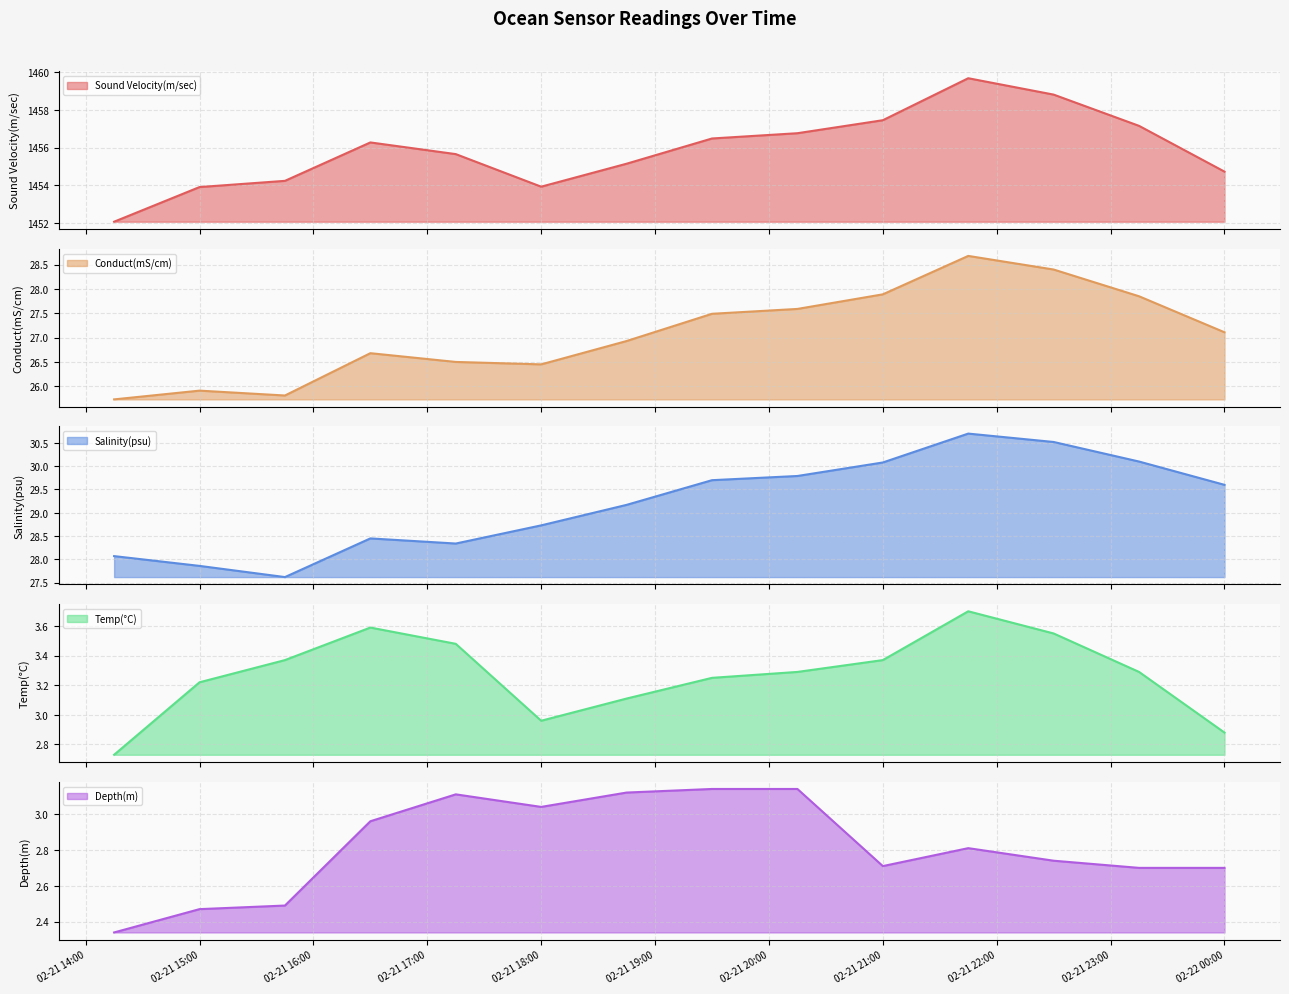

What is the minimum value shown in the chart?

2.3